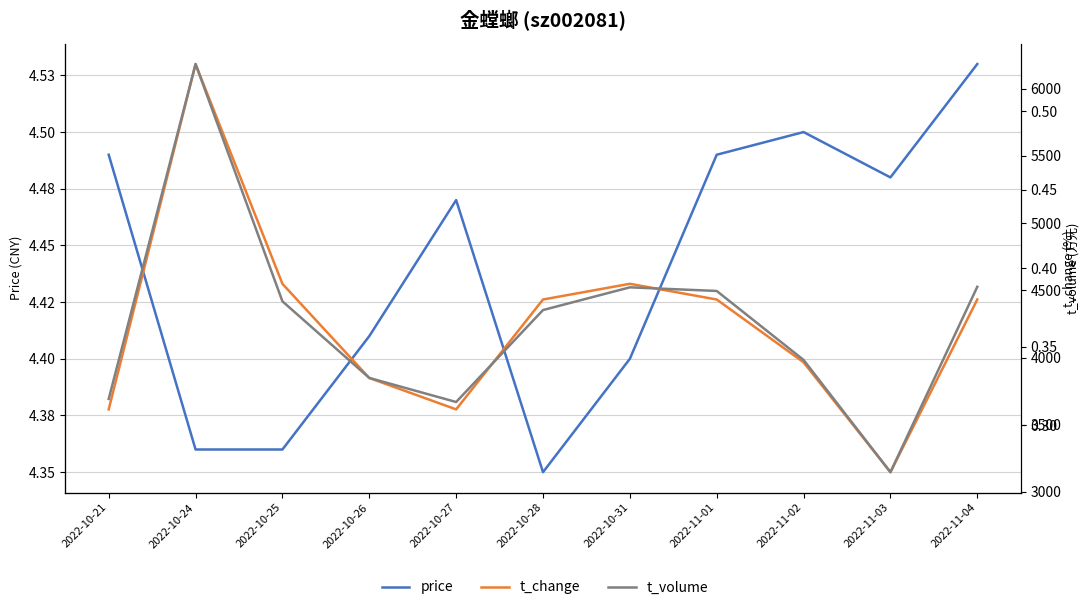

True or false: t_change has a value of 0.4 at 2022-11-04.

True